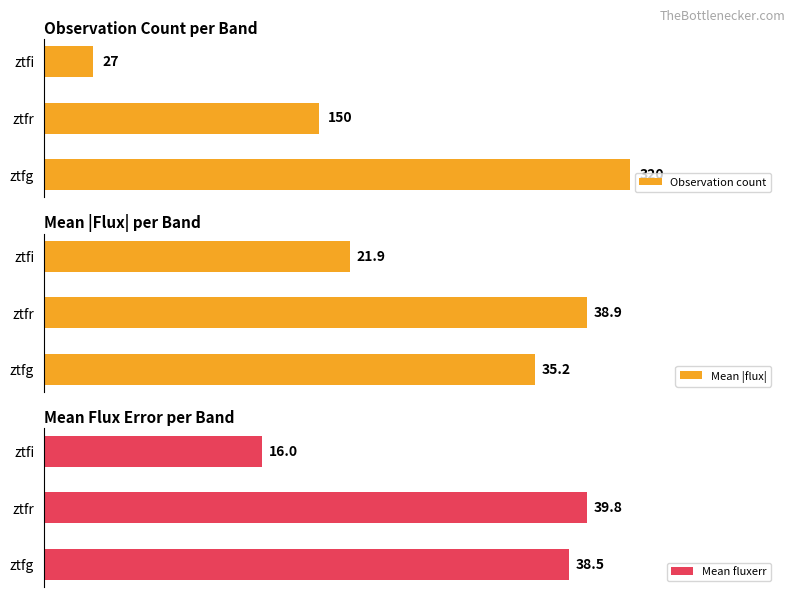

Which category has the lowest value in the Observation count series?

ztfi